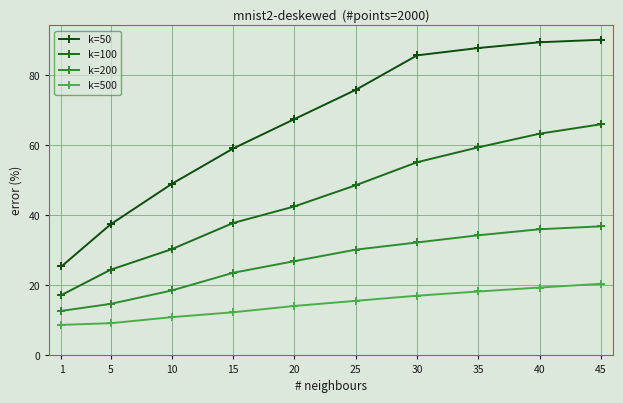

What is the difference between the k=50 values at 5 and 10?

11.6